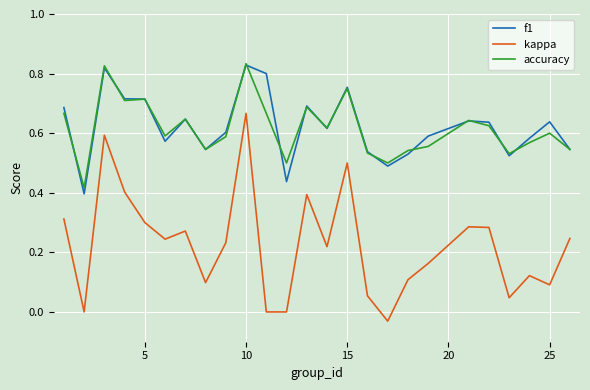

True or false: accuracy and f1 cross at least once.

True